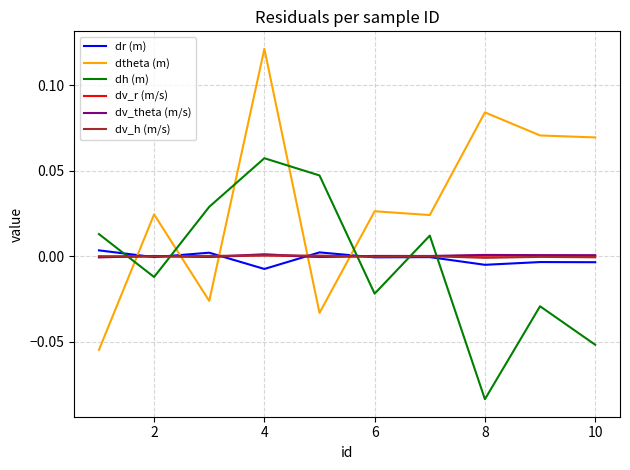

Count the number of data series in this chart.

6